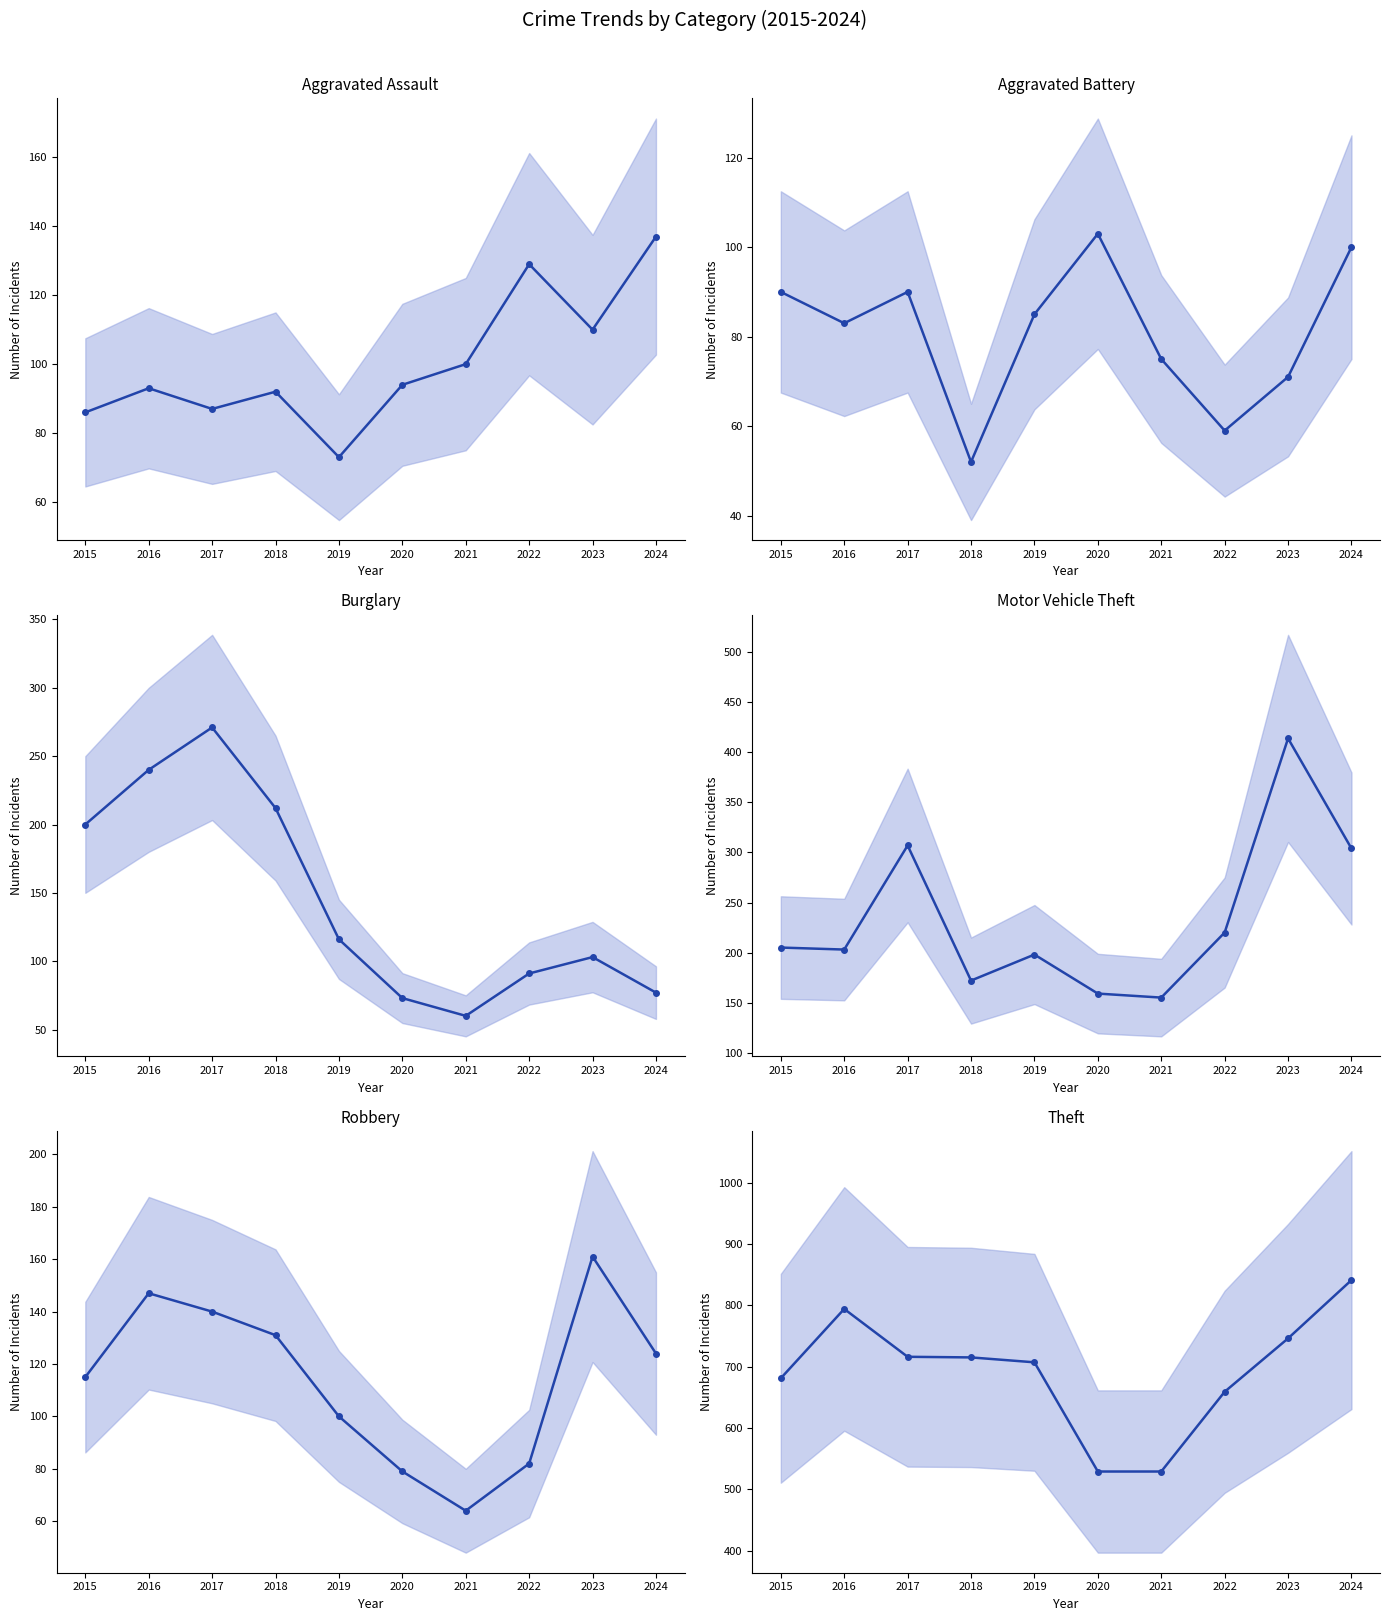

True or false: Motor Vehicle Theft and Robbery cross at least once.

False